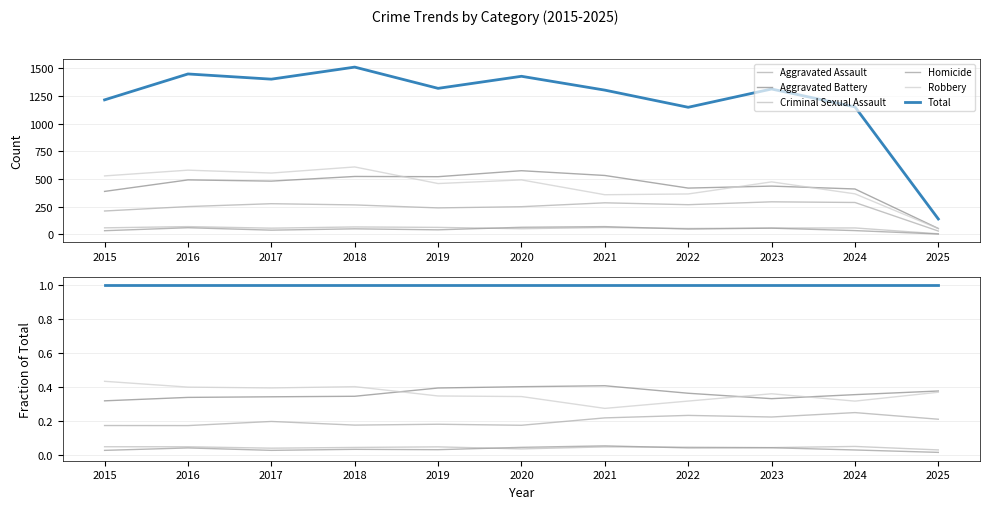

The Criminal Sexual Assault series shows 21 at 2024. True or false?

False